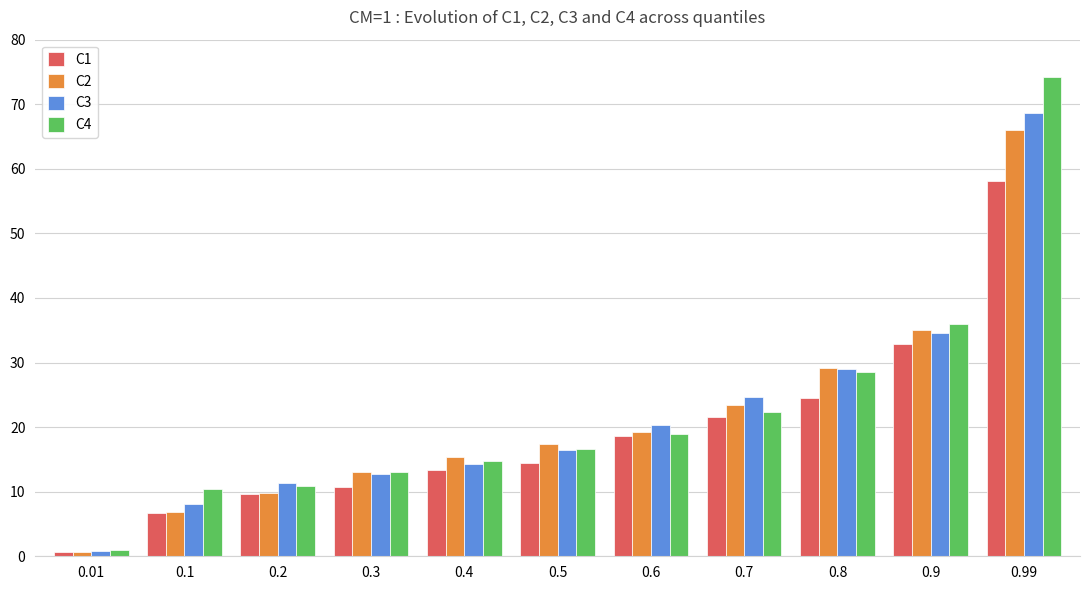

Which category has the lowest value in the C2 series?

0.01